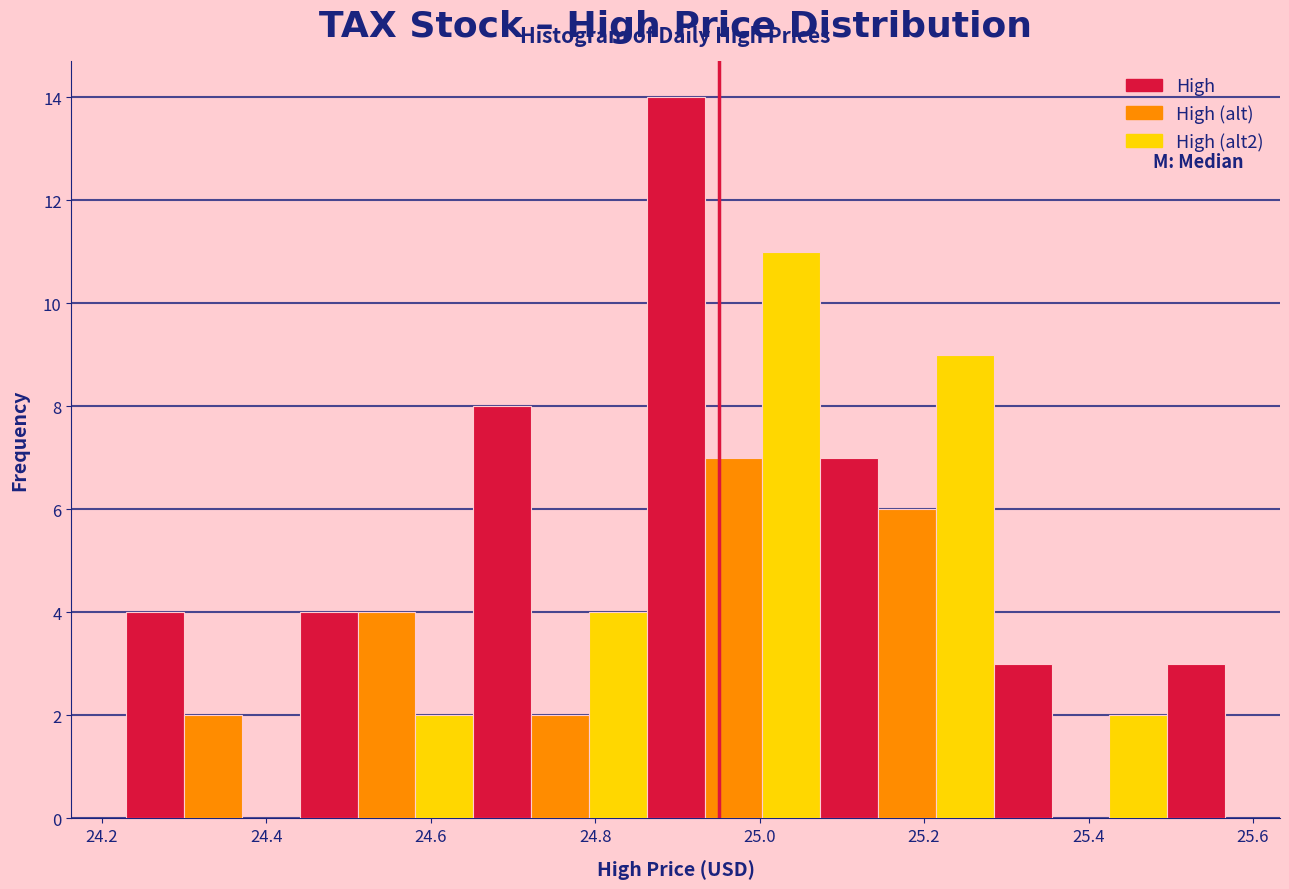

Read against the x-axis, roughly where is the centre of the tallest bar?

24.90